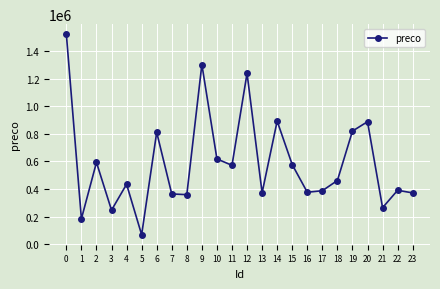

What is the change in value from 9 to 17?

-914539.7